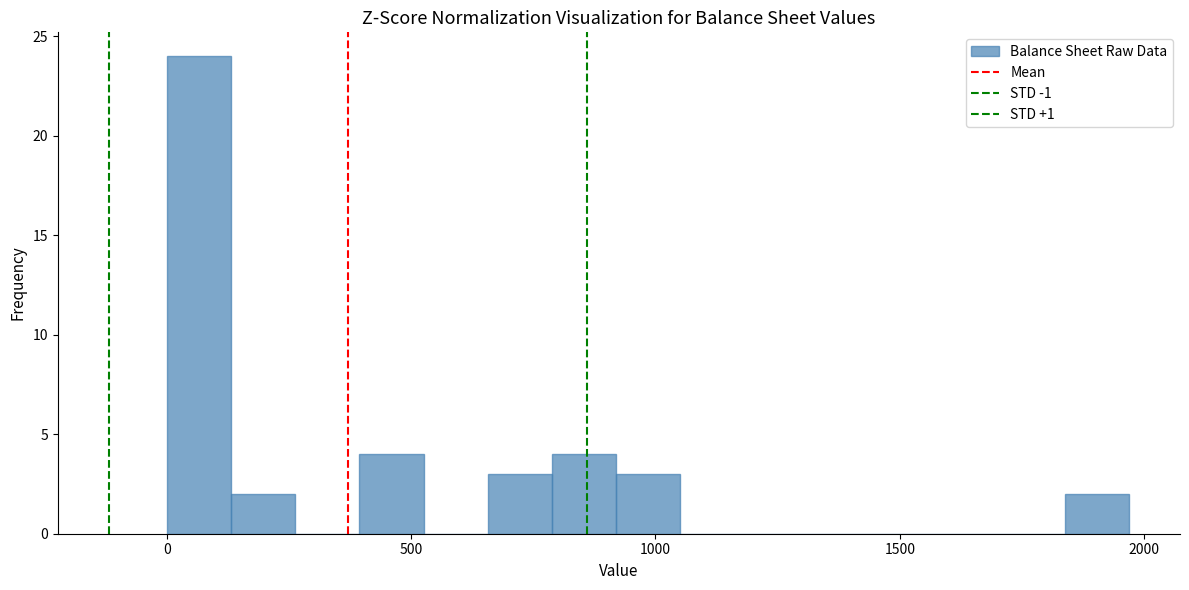

Read against the x-axis, roughly where is the centre of the tallest bar?

50